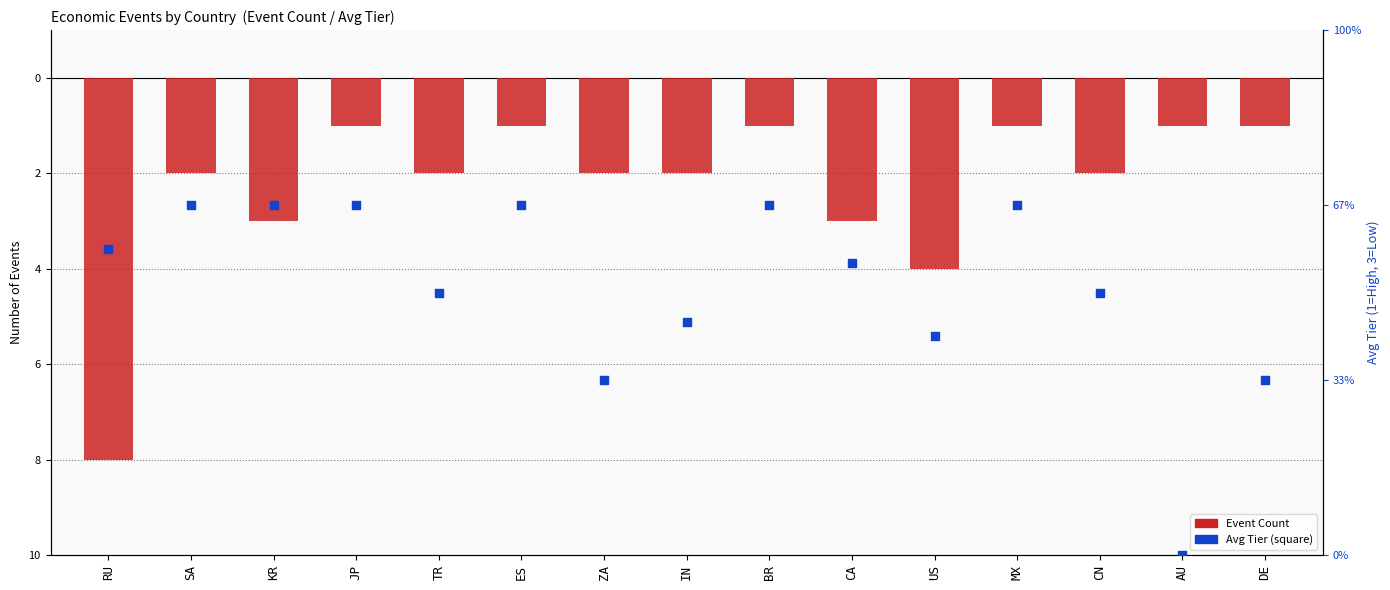

At which category is the sum across all series the highest?

JP